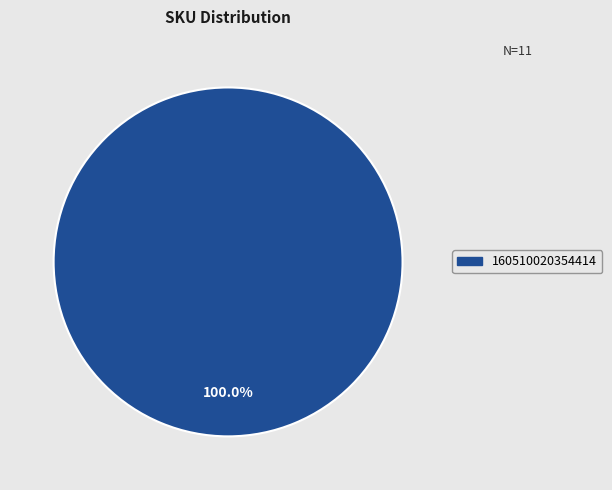

Count the number of slices in the pie.

1